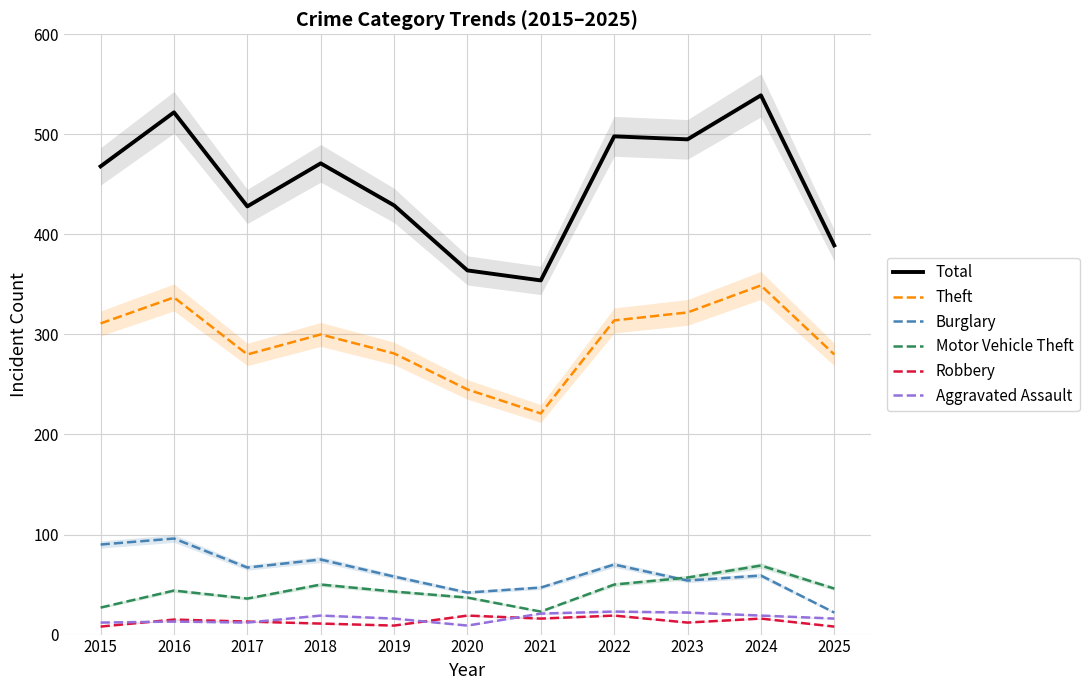

At which category is the sum across all series the highest?

2024